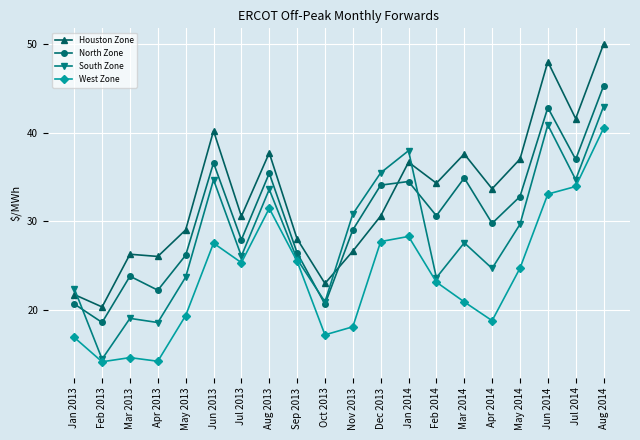

Which series has the largest total across all categories?

Houston Zone